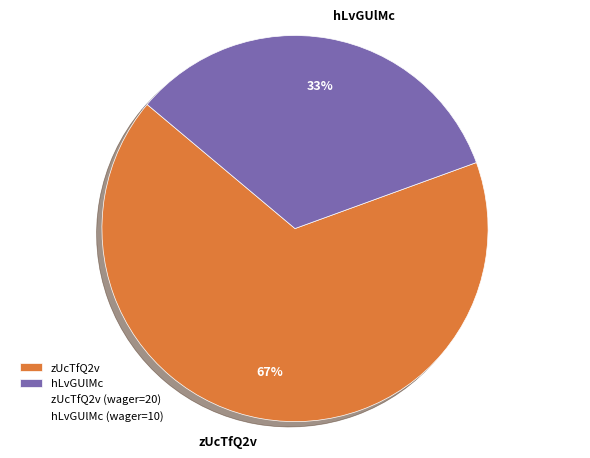

Combined, do zUcTfQ2v and hLvGUlMc account for over 50%?

Yes